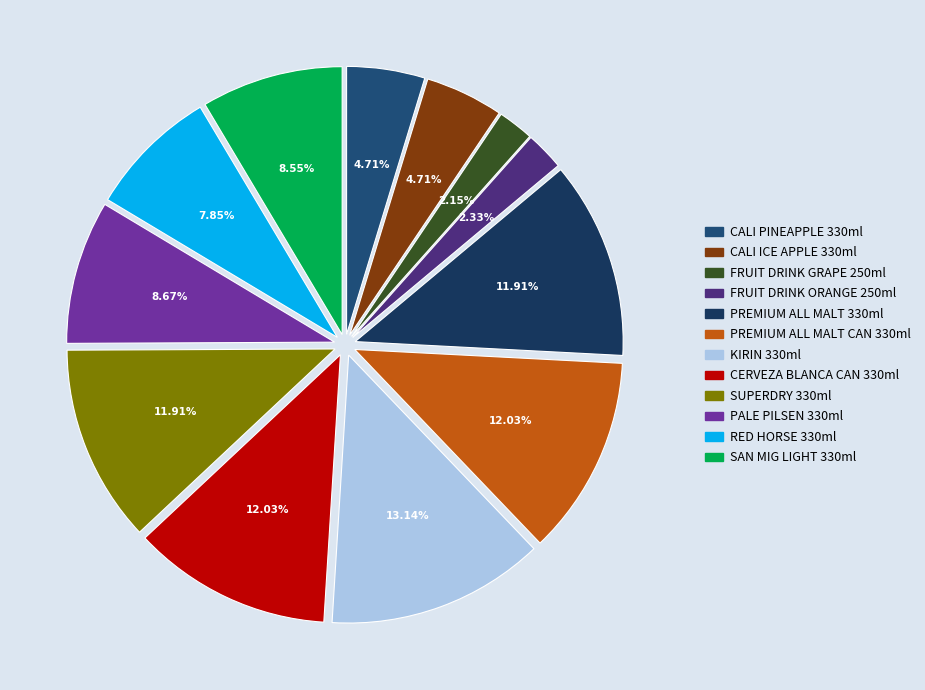

How many segments does this pie chart have?

12